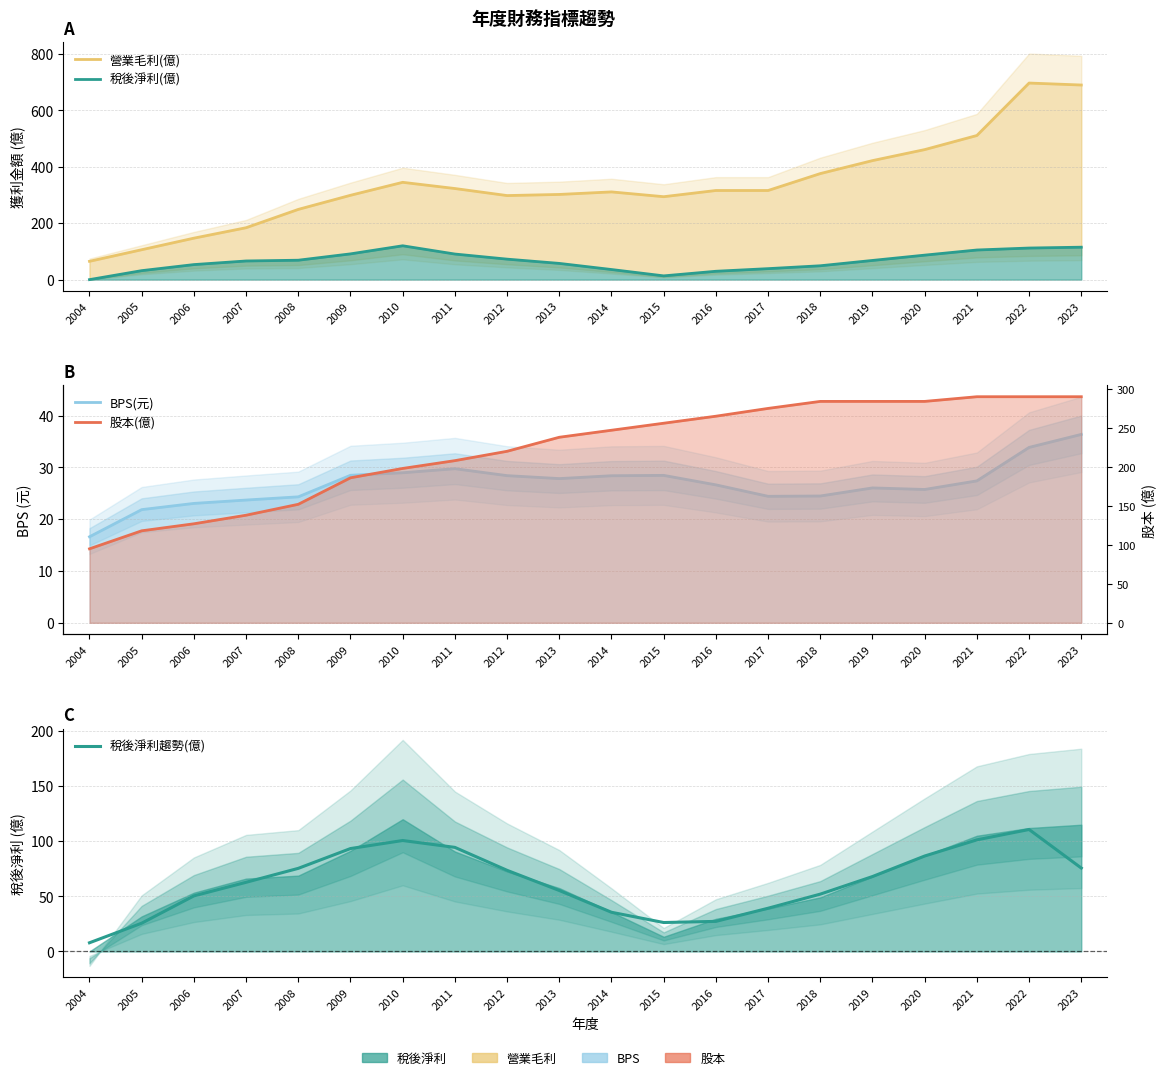

Rank the categories by 稅後淨利趨勢(億) value from highest to lowest.

2022, 2021, 2010, 2011, 2009, 2020, 2023, 2008, 2012, 2019, 2007, 2013, 2018, 2006, 2017, 2014, 2016, 2015, 2005, 2004